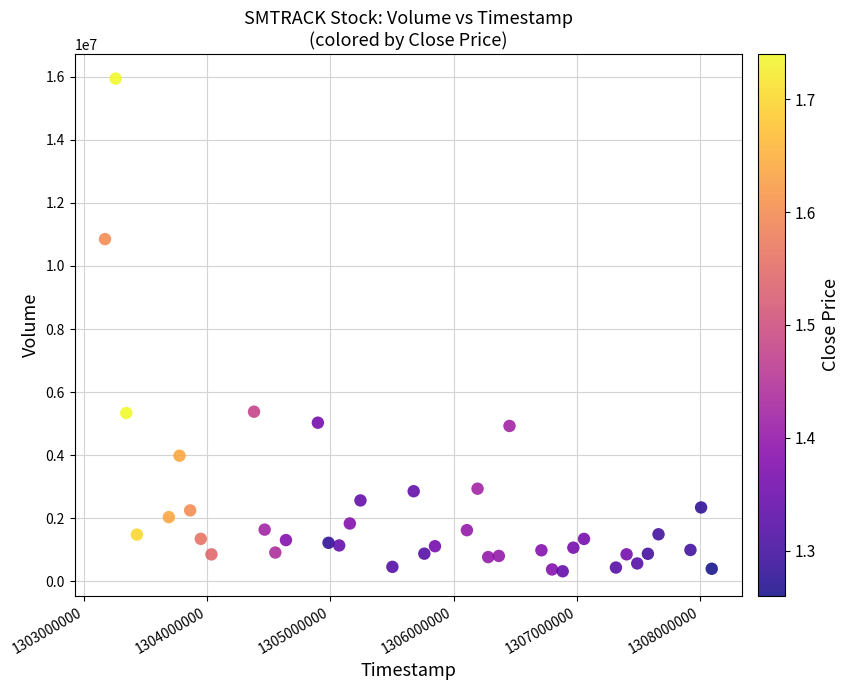

What is the range of Y values (max minus min)?

15620525